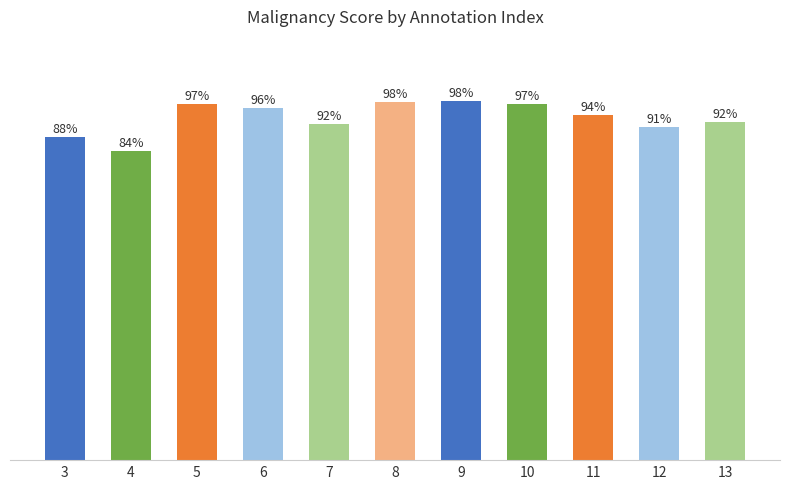

At which category does the chart reach its peak across all series?

9